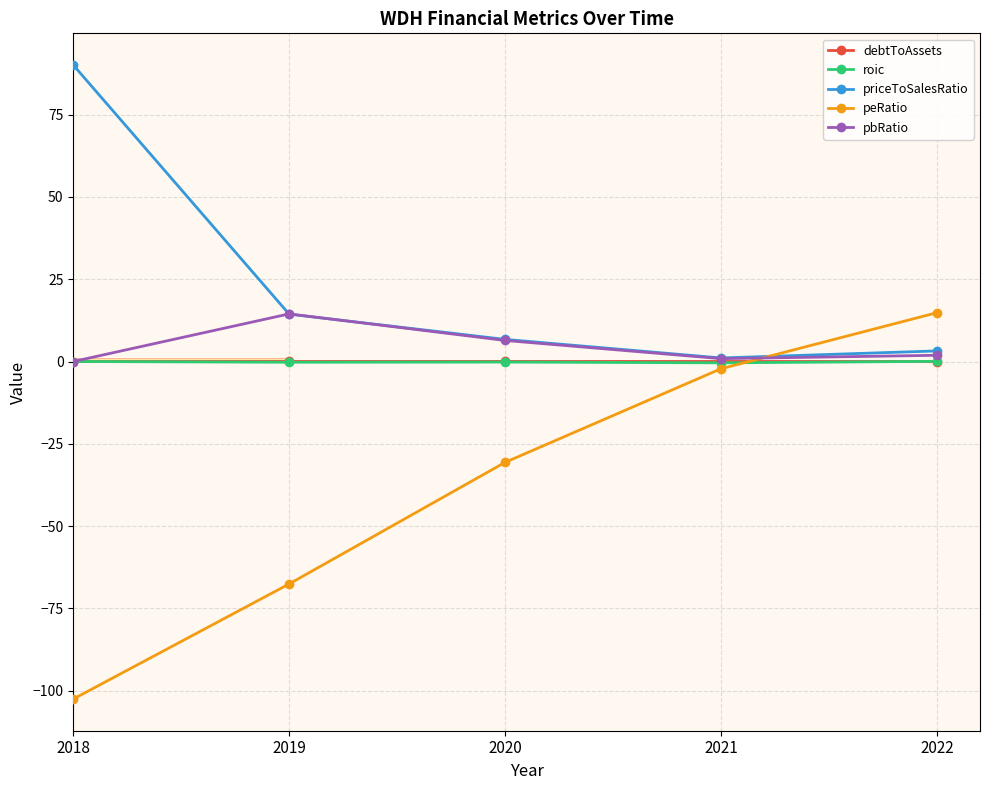

True or false: priceToSalesRatio has more than 0 points higher than both neighbors.

False